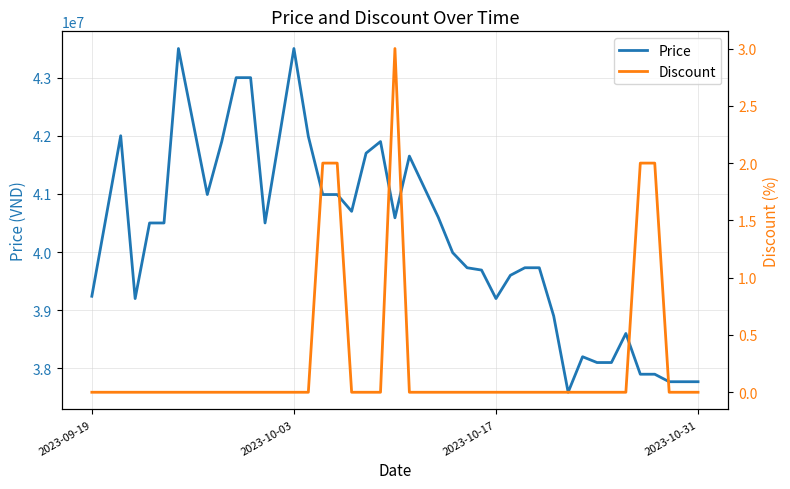

How many categories are shown in the chart?

40